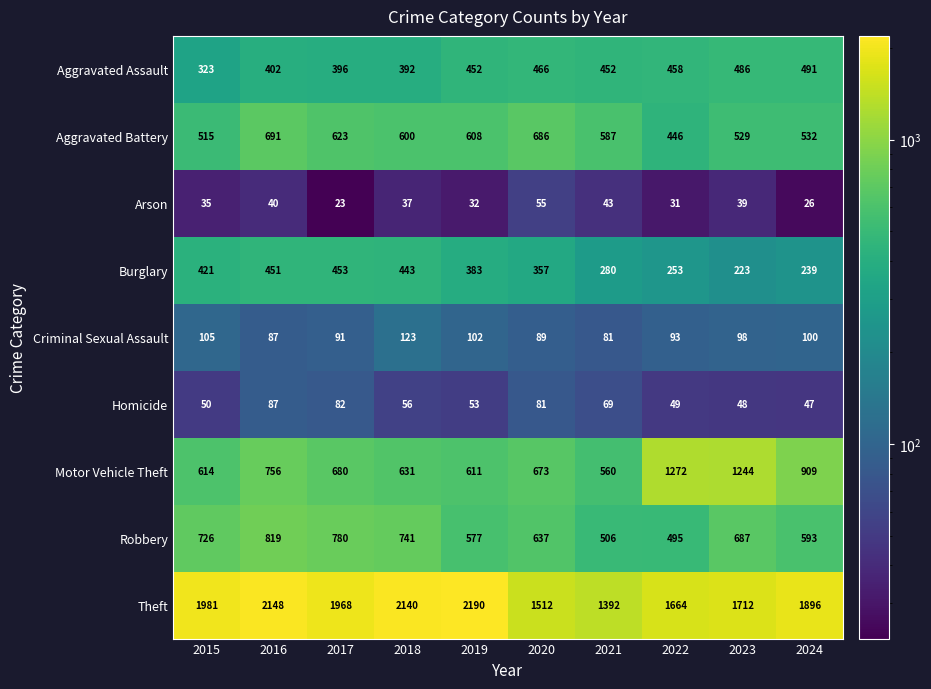

What is the difference between the second highest and second lowest values in the Arson series?

17